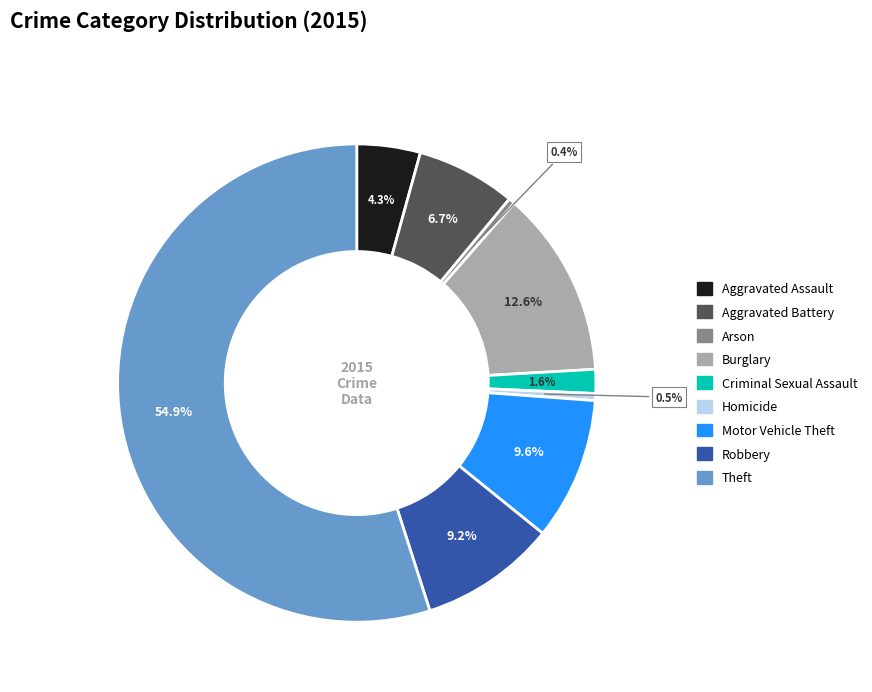

Is the sum of Theft and Motor Vehicle Theft greater than half?

Yes